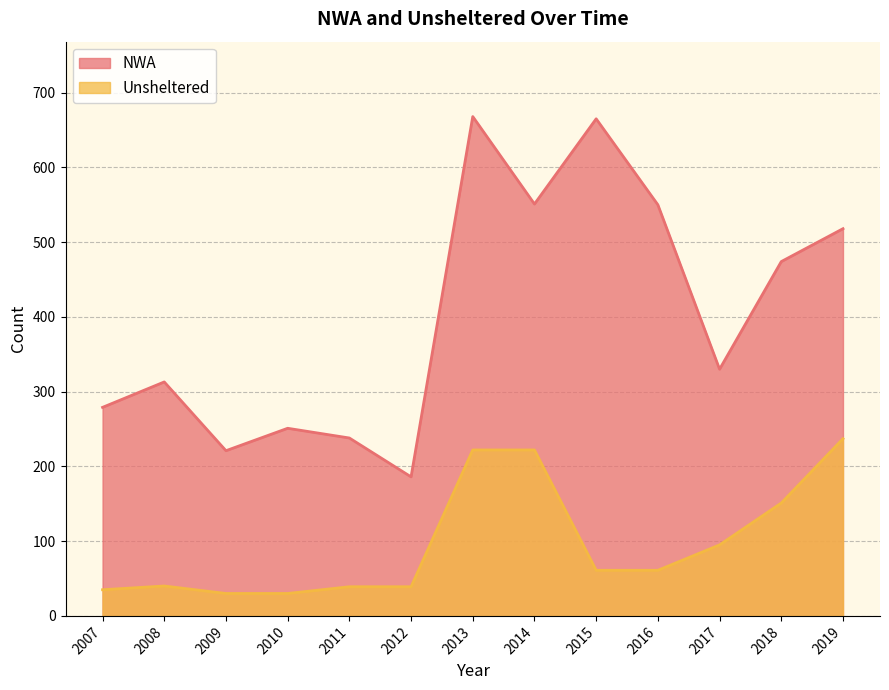

Reading left to right, extract all data points from this chart.

NWA: 279	313	221	251	238	186	668	551	665	550	330	474	518
Unsheltered: 35	40	30	30	39	39	222	222	61	61	95	151	237